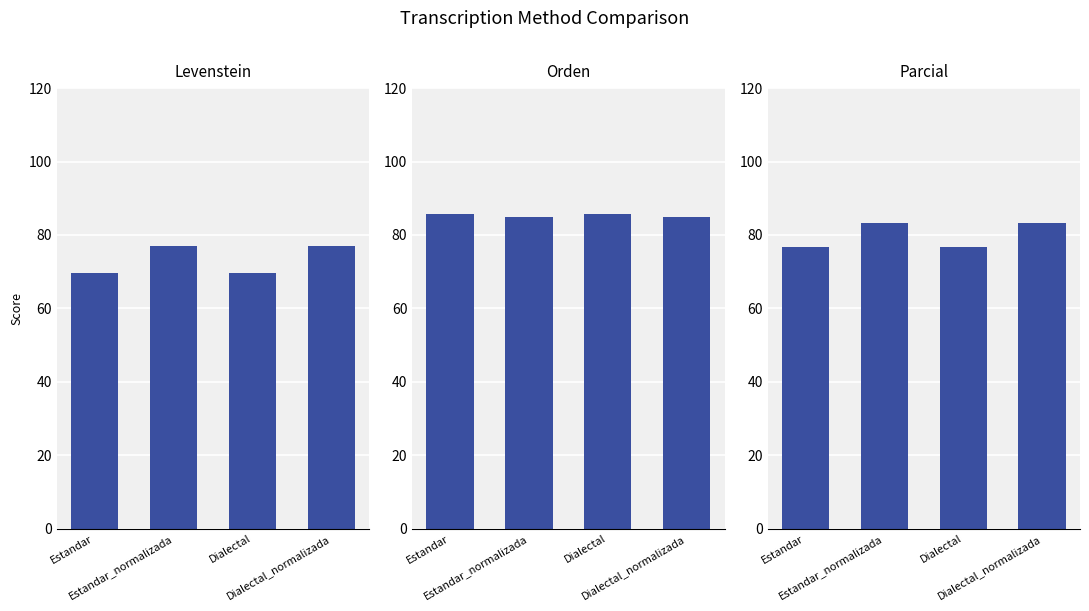

How many categories are shown in the chart?

4